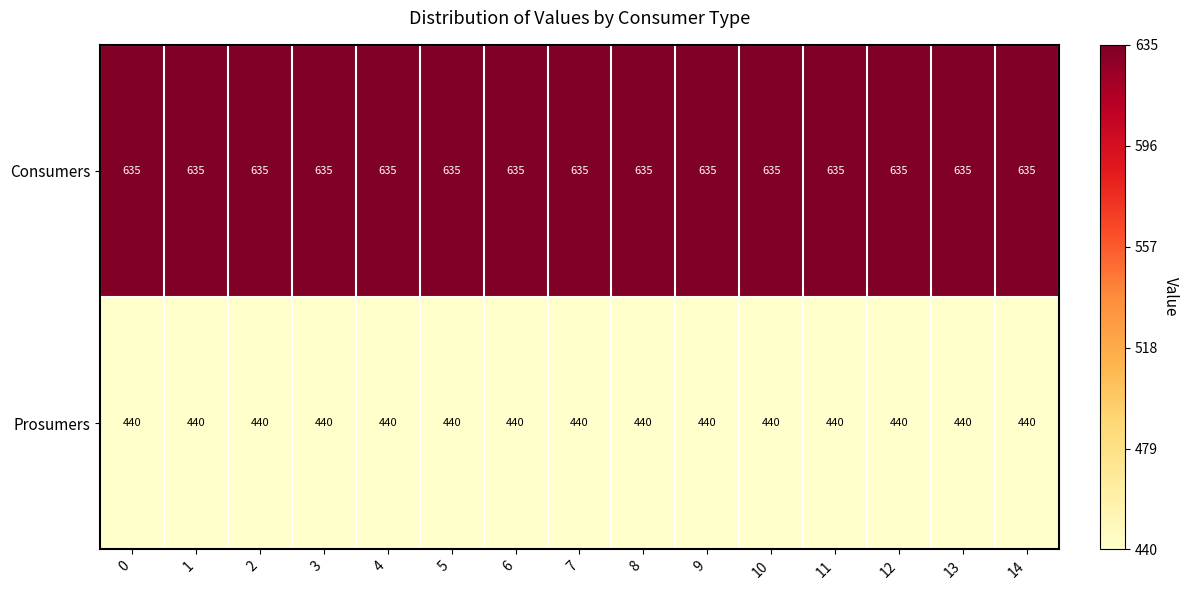

What is the approximate value of Prosumers at 3?

440